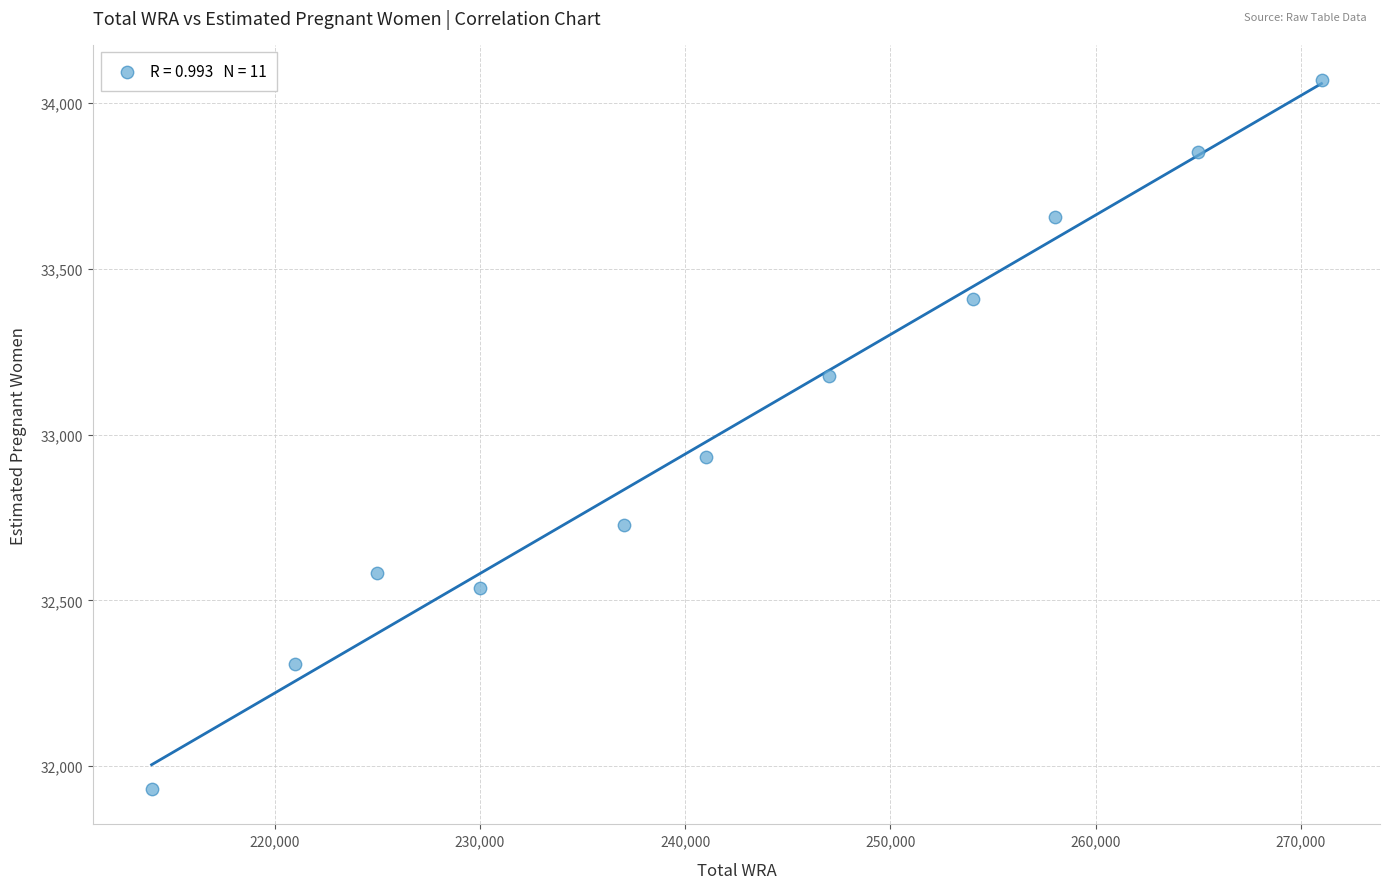

What Y value in the scatter plot is closest to 32999?

32932.6